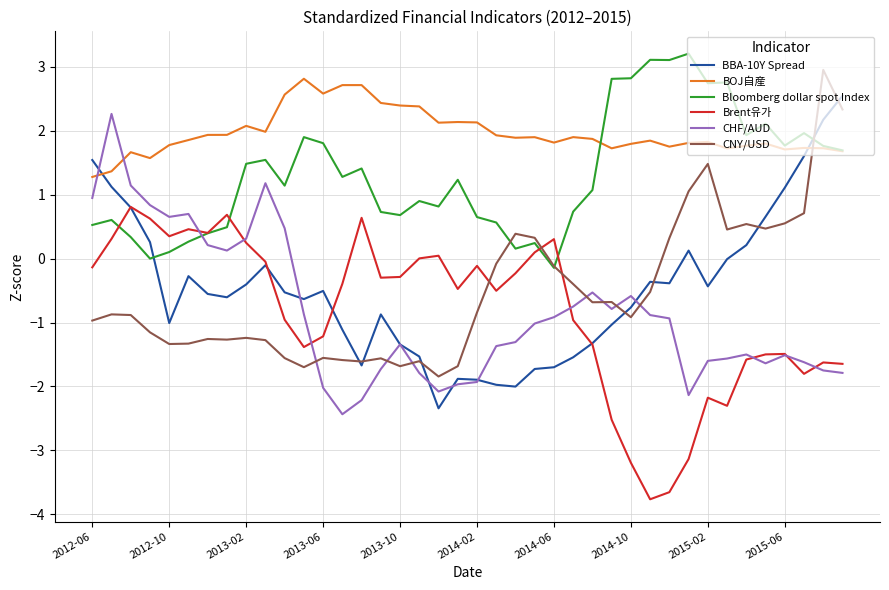

Which series has the largest total across all categories?

BOJ自産